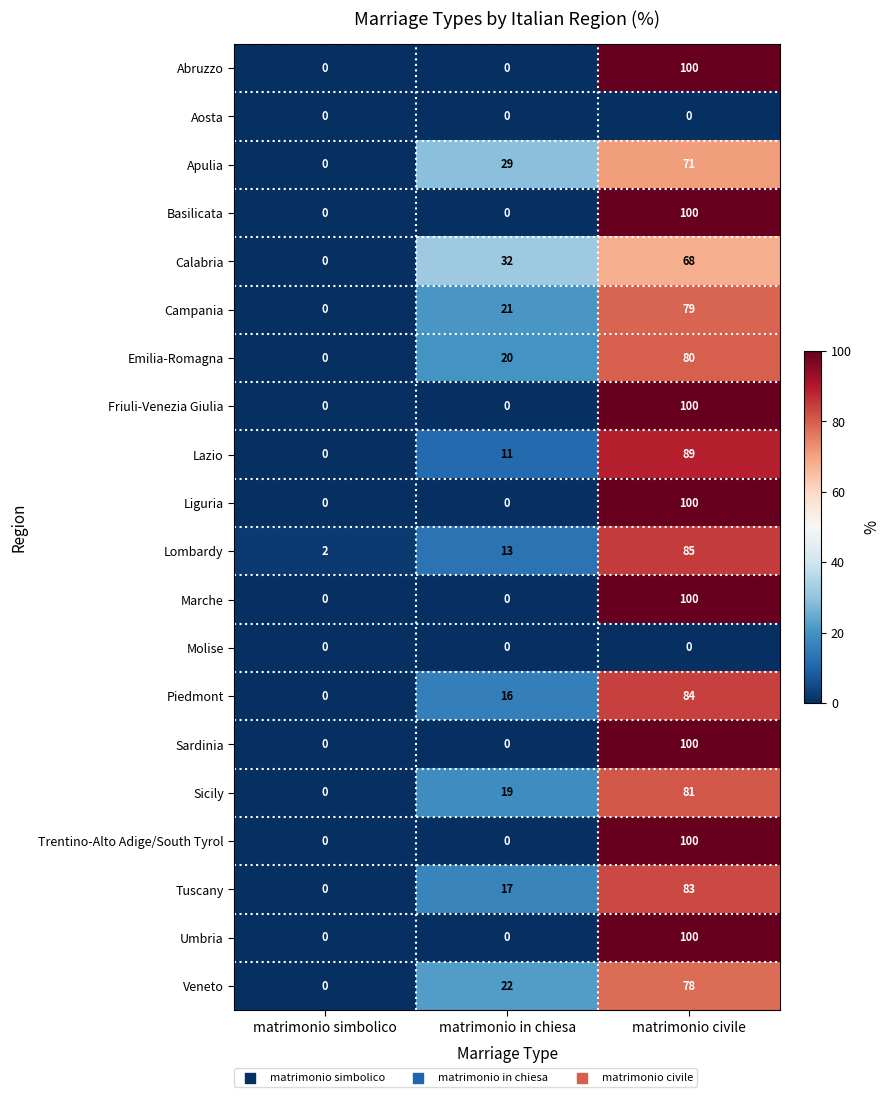

How many Sicily values are between 0 and 81?

3